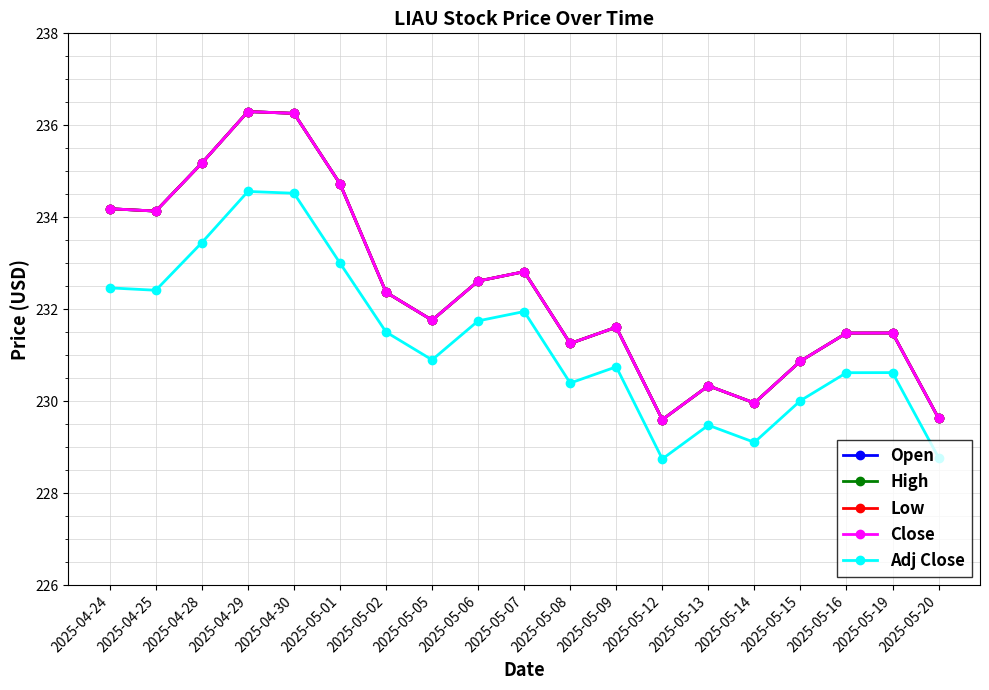

True or false: Close has a value of 419.6 at 2025-04-24.

False